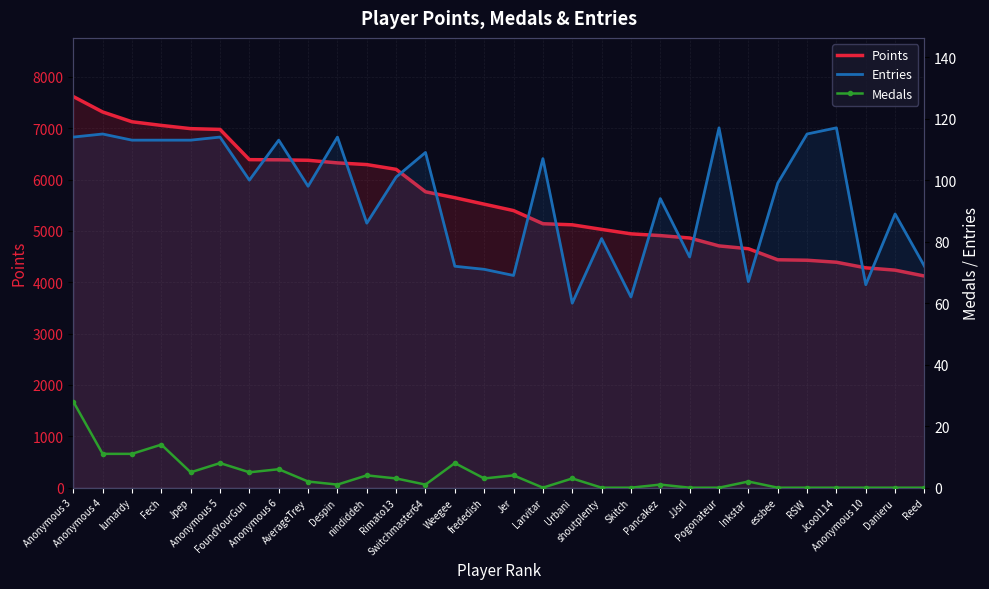

How many interior local peaks does the Medals series have?

9